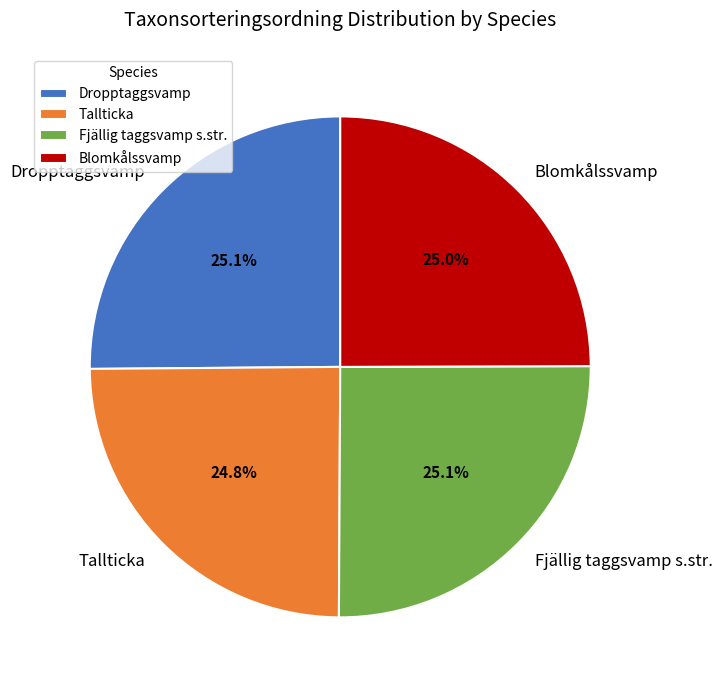

Count the number of slices in the pie.

4